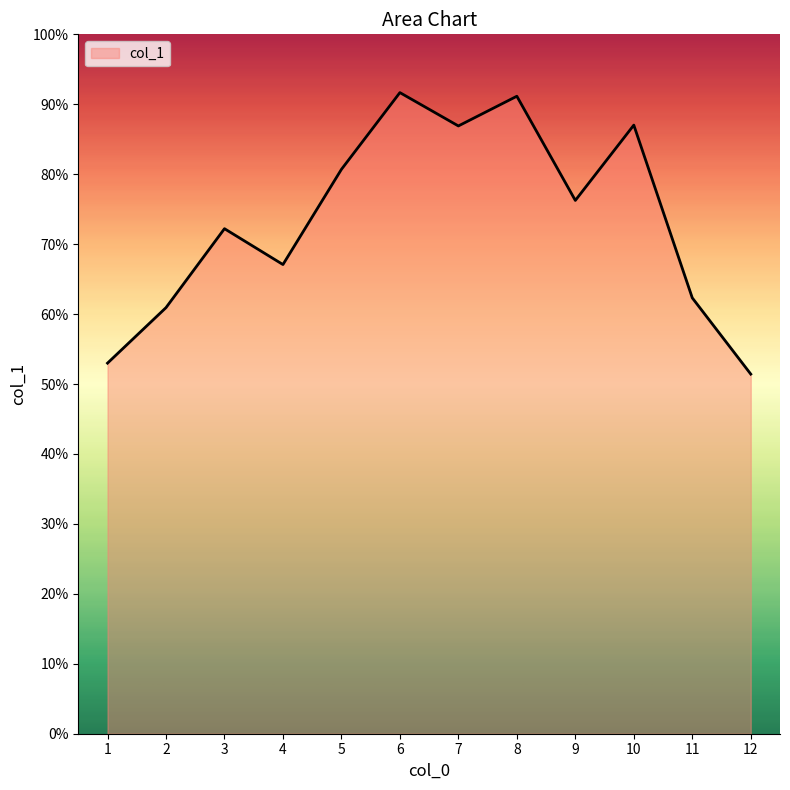

What value does the data have at 12?

51.4